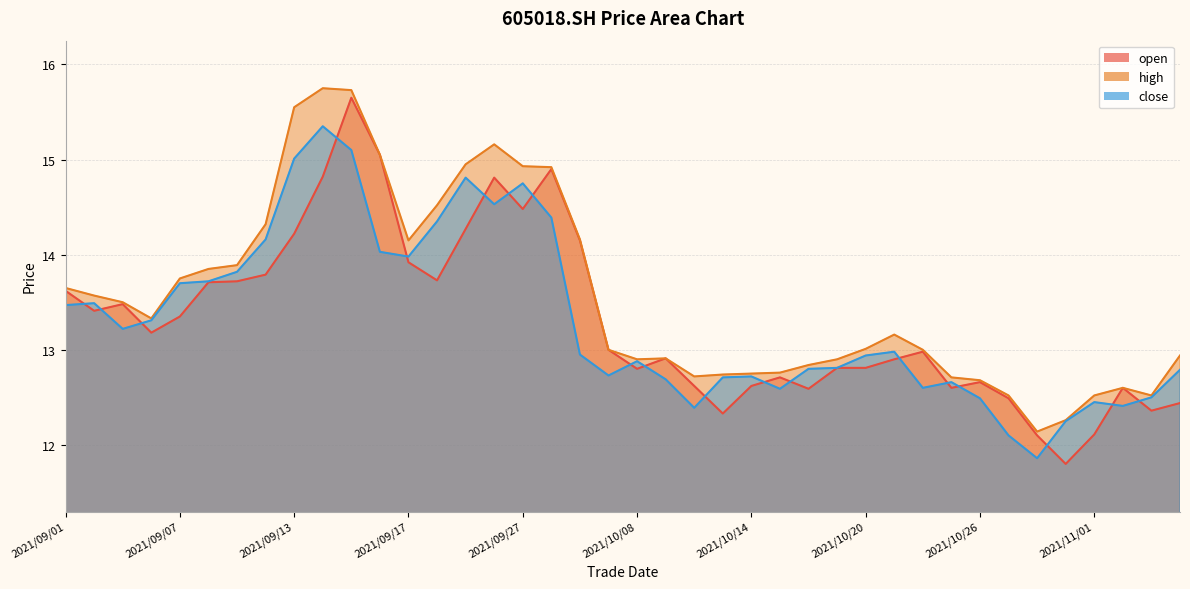

True or false: close and high cross at least once.

False